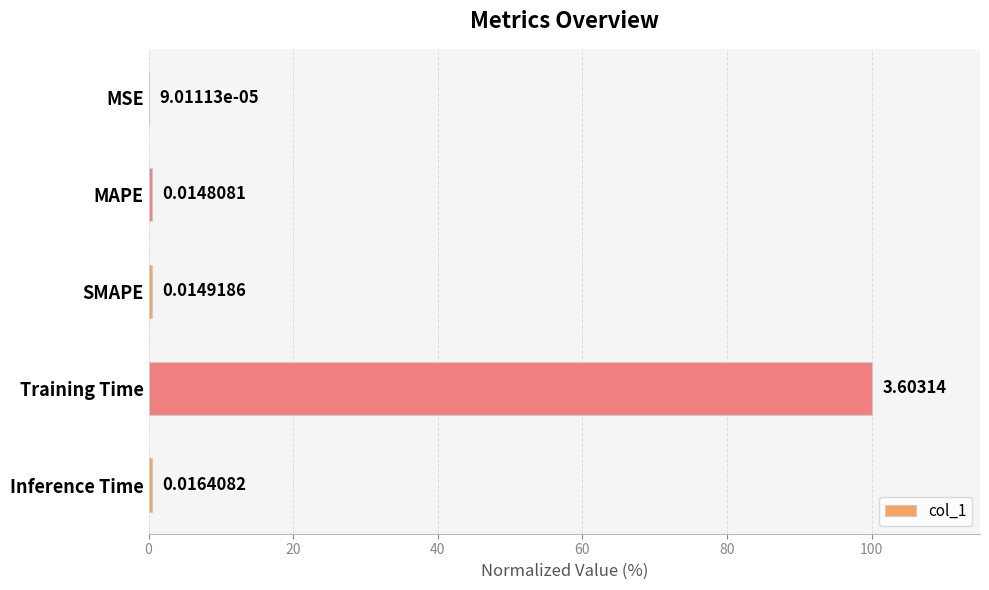

Between Inference Time and SMAPE, which is larger?

Inference Time